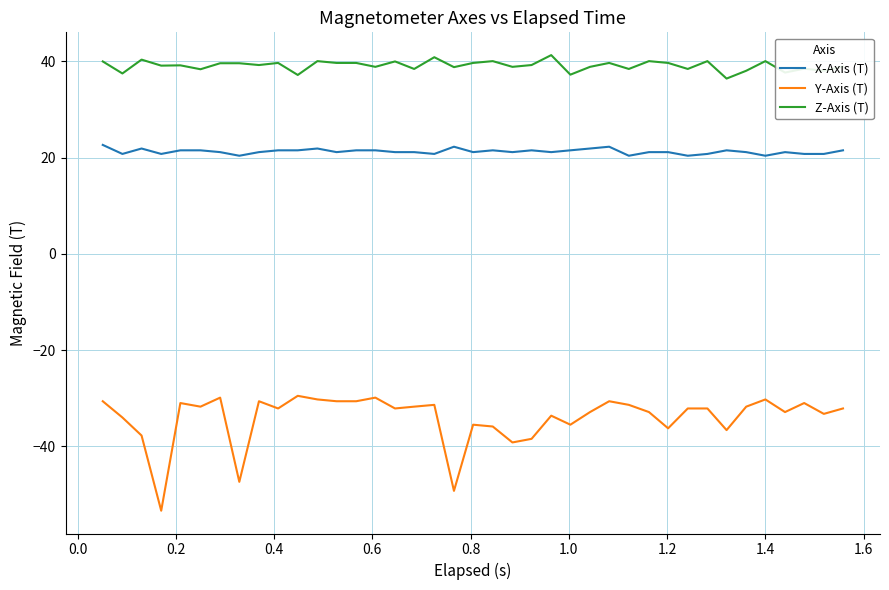

True or false: Y-Axis (T) and Z-Axis (T) intersect in this chart.

False